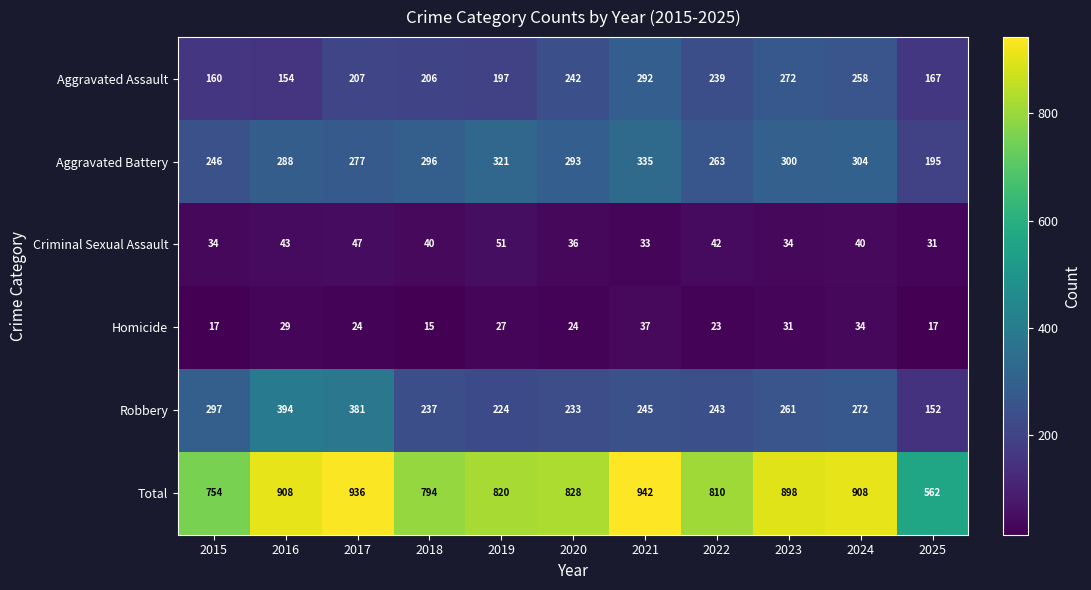

Rank the series at 2025 from lowest to highest value.

Homicide, Criminal Sexual Assault, Robbery, Aggravated Assault, Aggravated Battery, Total